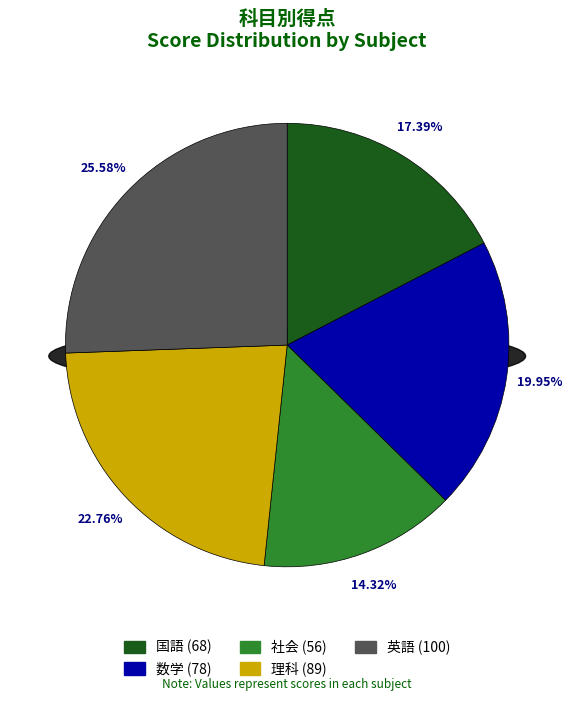

Combined, what portion of the pie is 英語 and 数学?

45.5%